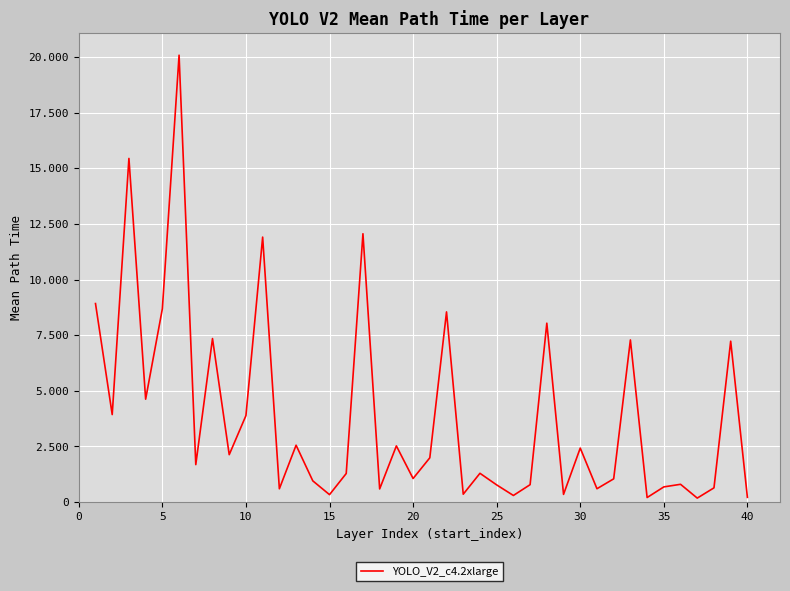

Does the chart have visible grid lines?

Yes